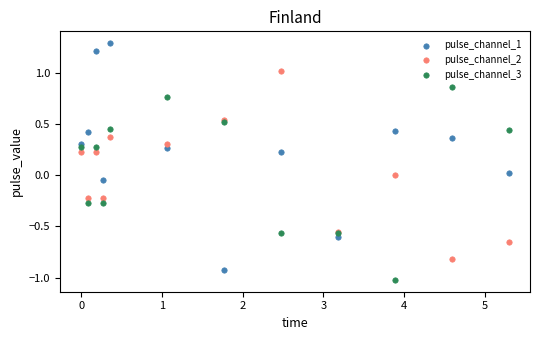

What are all the series names shown in the legend?

pulse_channel_1, pulse_channel_2, pulse_channel_3